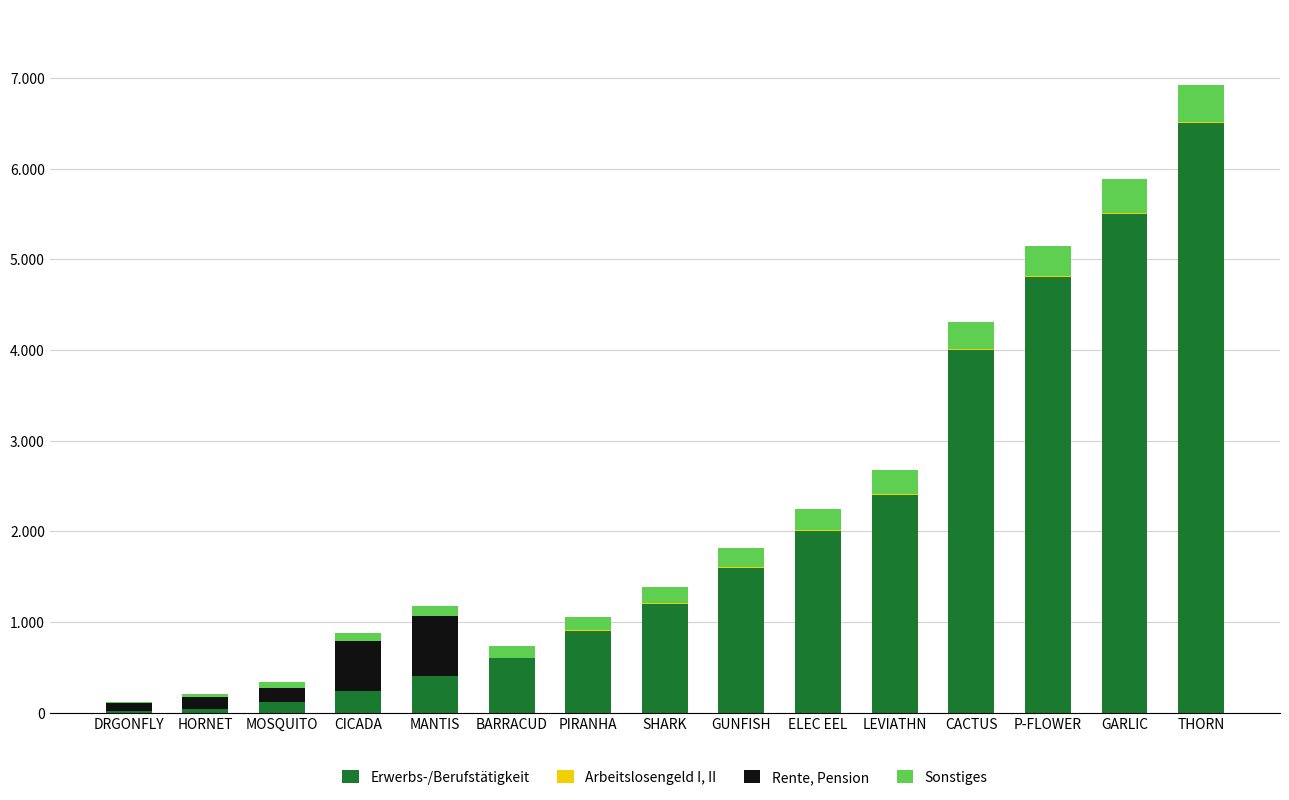

Are the bars grouped side by side (vs. stacked)?

No